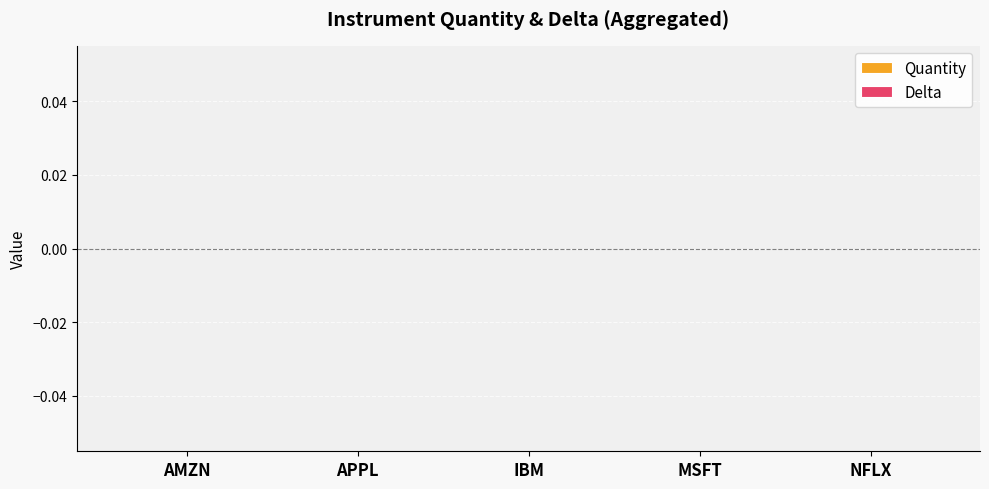

The Delta series shows -20947 at AMZN(E). True or false?

False